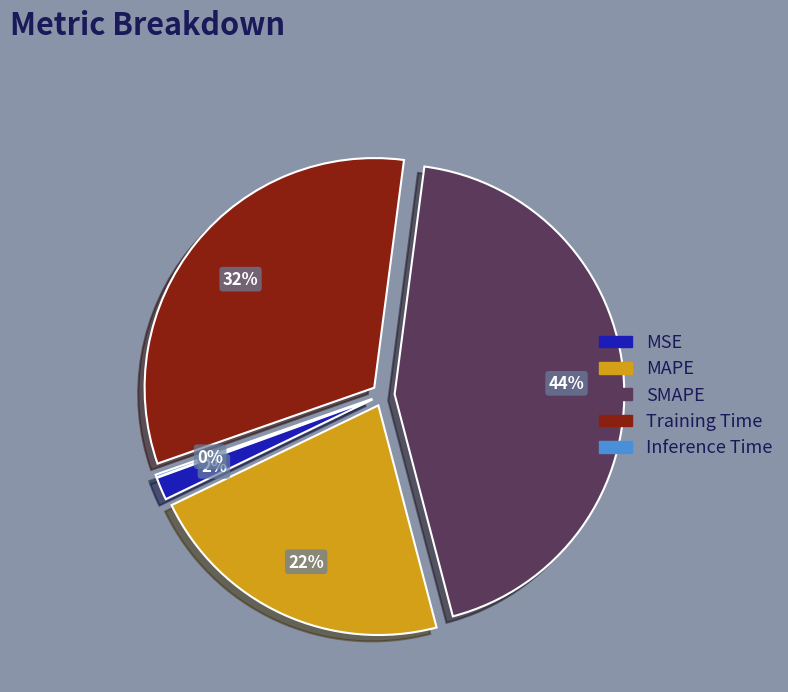

Between MAPE and SMAPE, which is larger?

SMAPE